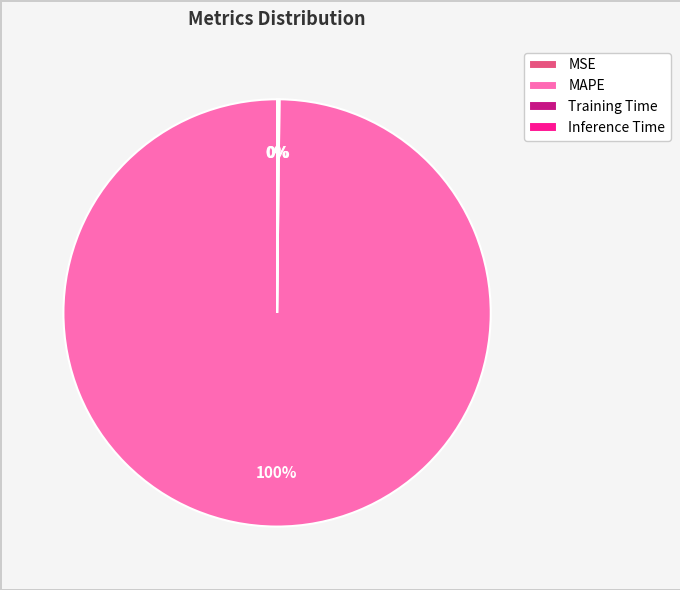

To the nearest percent, what is the average slice percentage?

25%